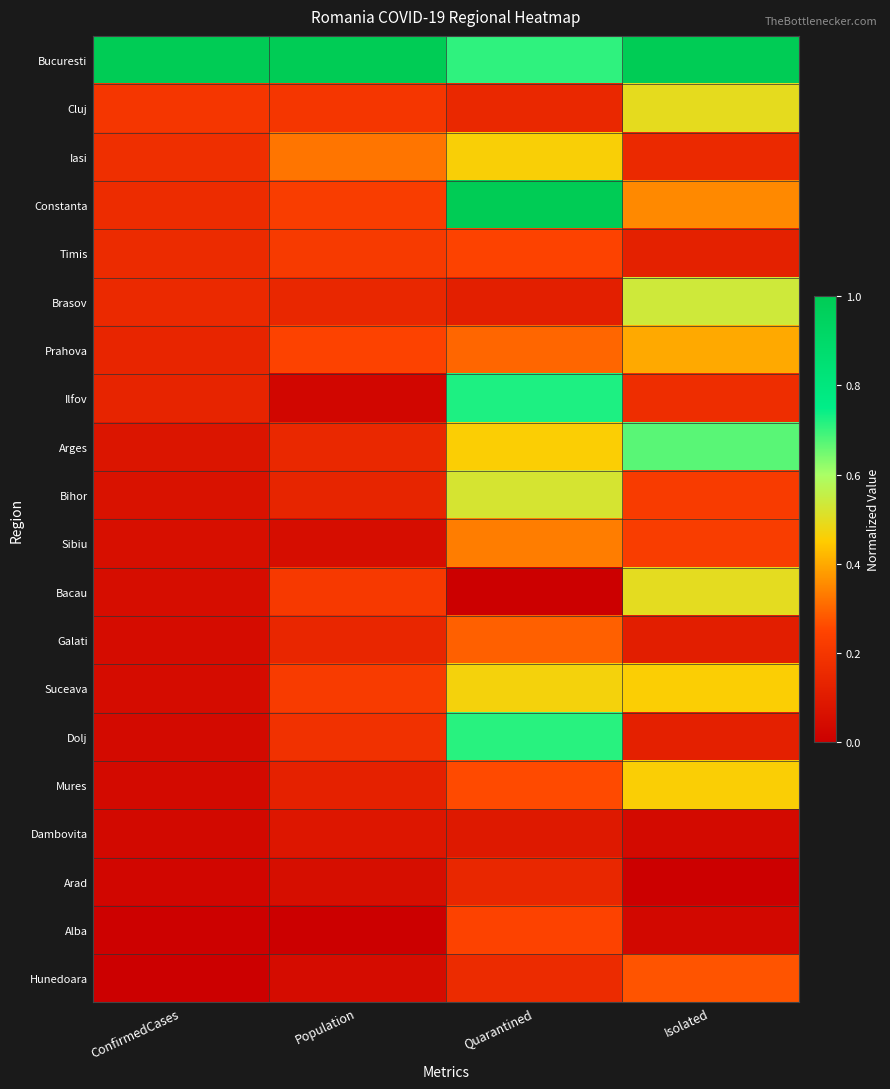

Which series has the largest total across all categories?

Bucuresti